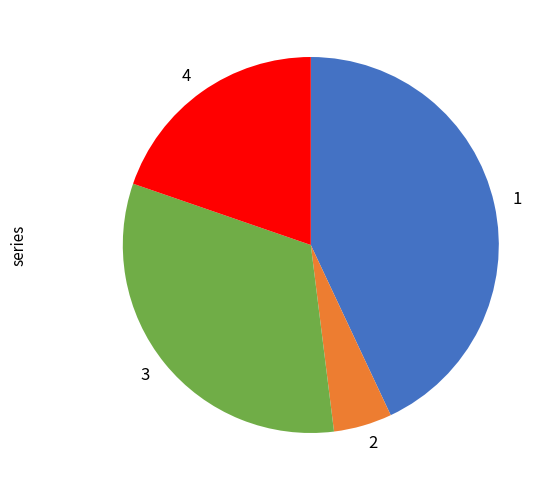

Is the sum of 2 and 3 greater than half?

No